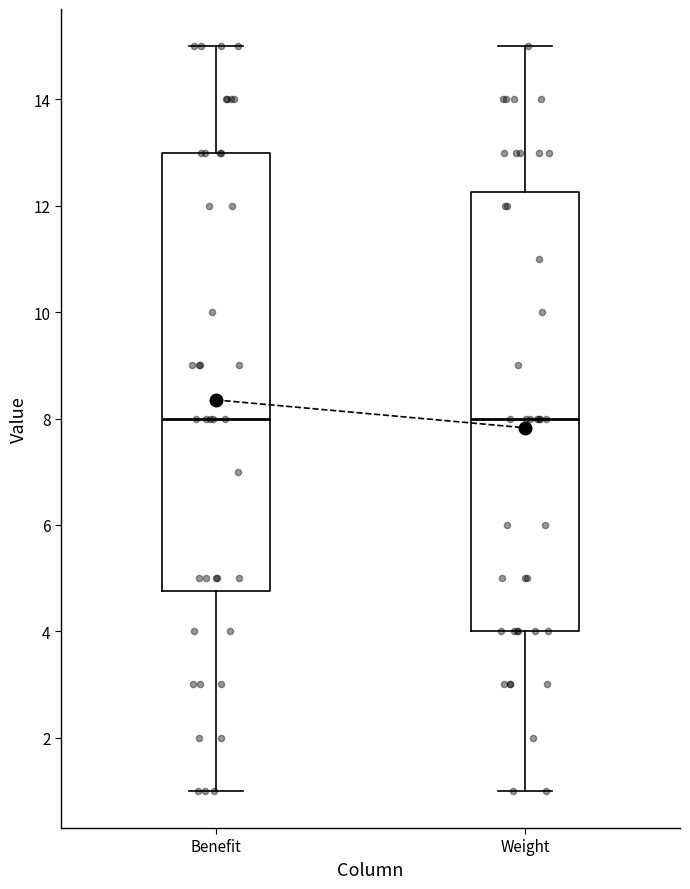

Reading left to right, read every box against the y-axis: the position of its median line, the range the box covers, and the ends of its whiskers. The values are not printed on the chart, so give them approximately, as read against the axis.

Benefit: median 8.0, box 4.8 to 13.0, whiskers 1.0 to 15.0
Weight: median 8.0, box 4.0 to 12.2, whiskers 1.0 to 15.0